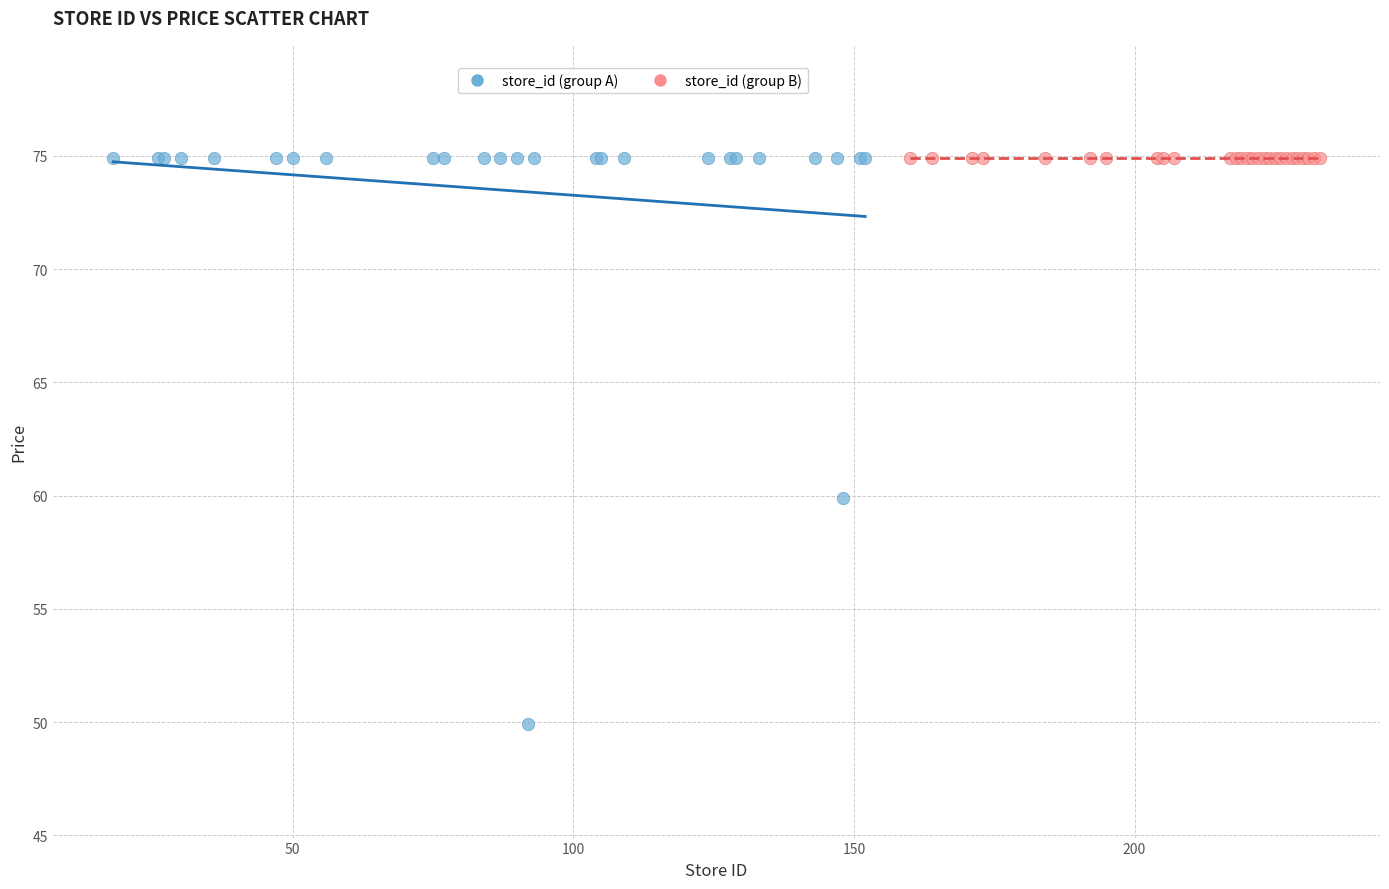

Which series reaches the minimum Y coordinate?

store_id (group A)